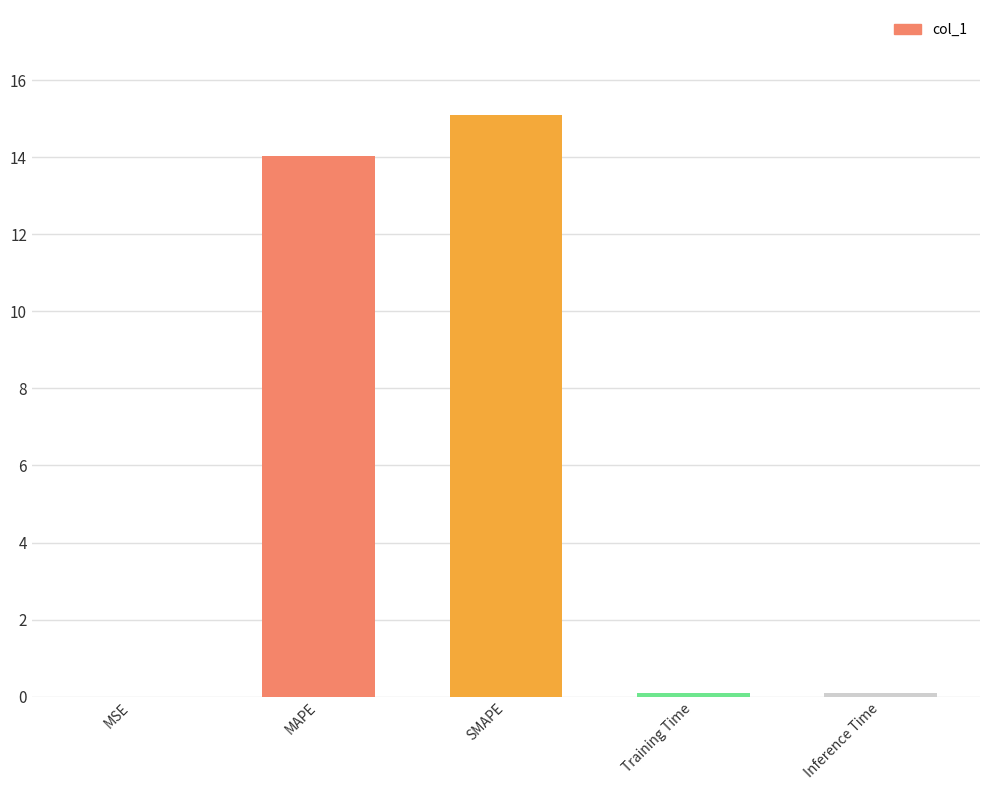

What is the greatest value displayed?

15.1